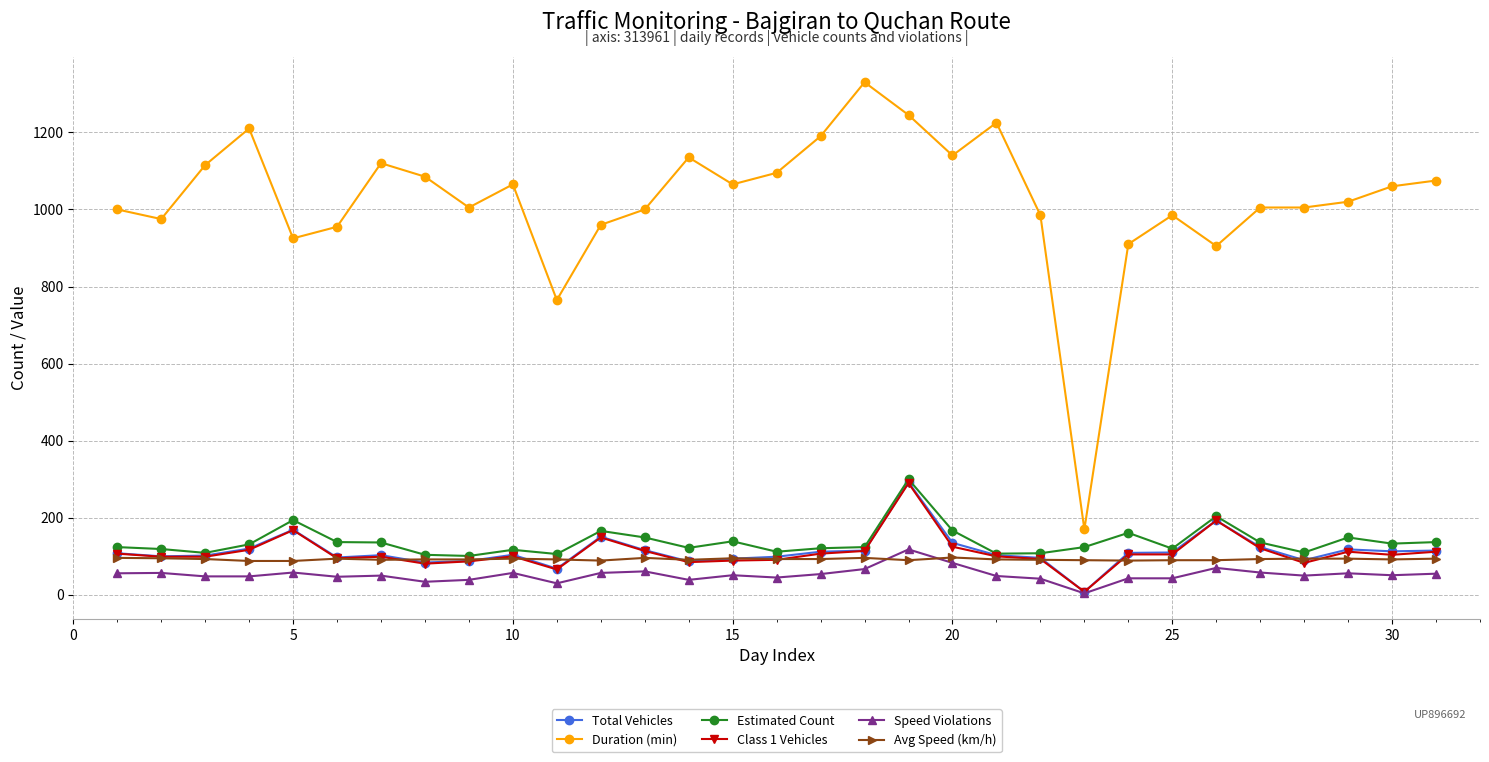

True or false: Duration (min) has more than 2 interior local peaks.

True